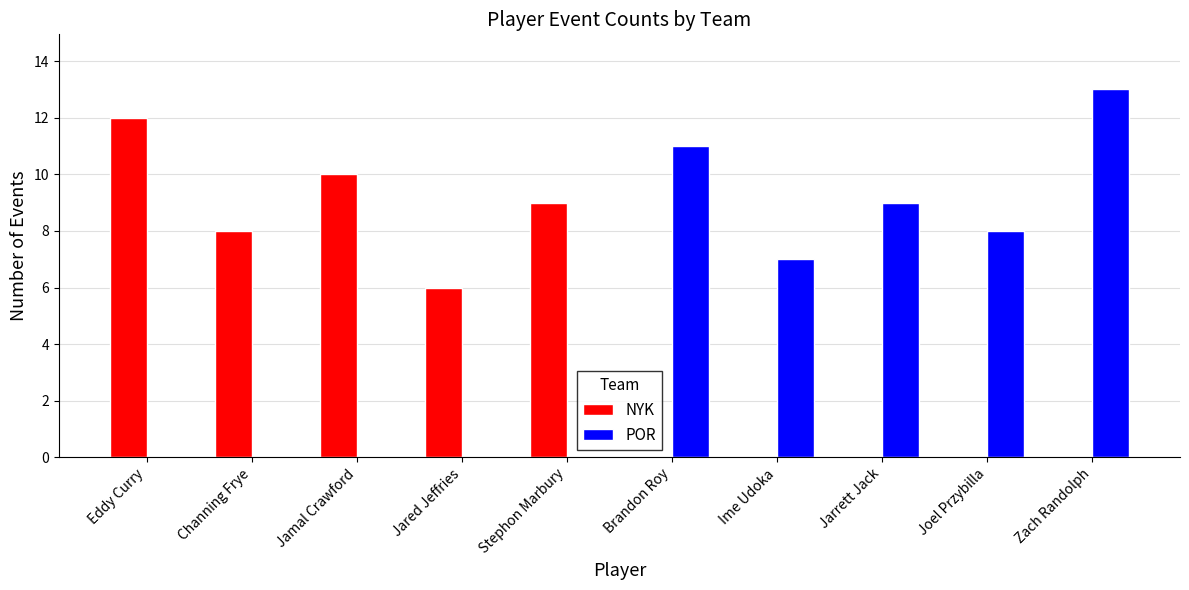

Which label corresponds to the largest value in the chart?

Zach Randolph